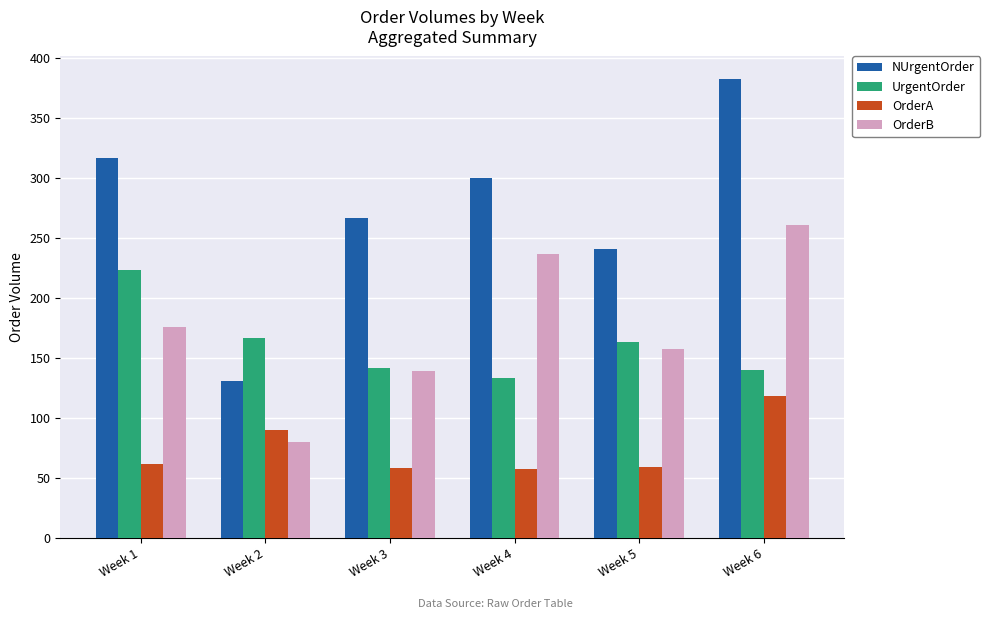

What are all the series names shown in the legend?

NUrgentOrder, UrgentOrder, OrderA, OrderB